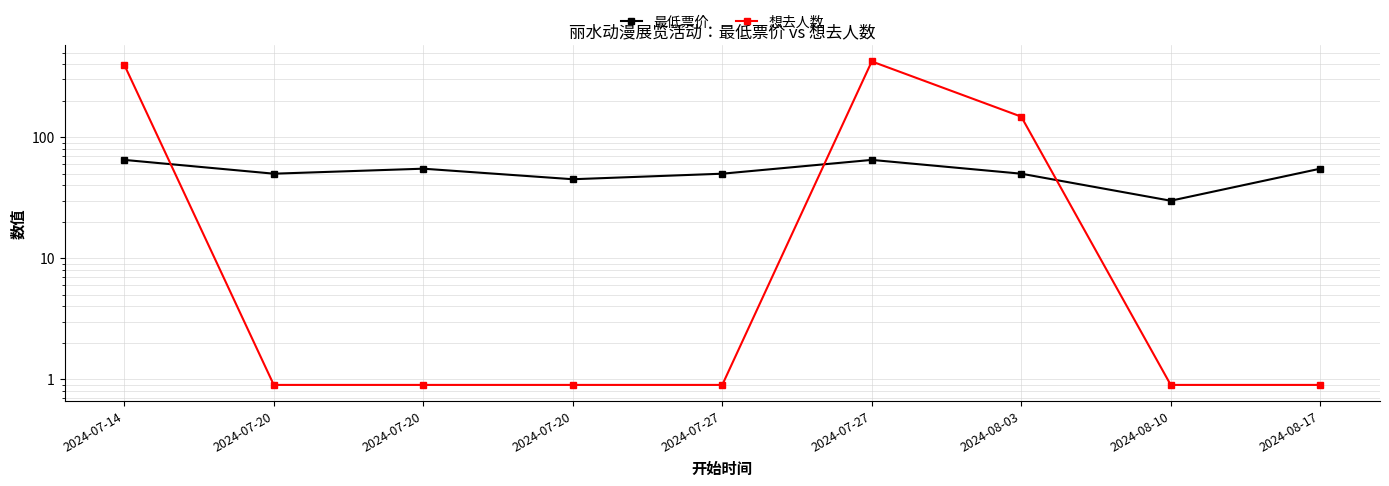

Does the chart display data point markers on the line(s)?

Yes